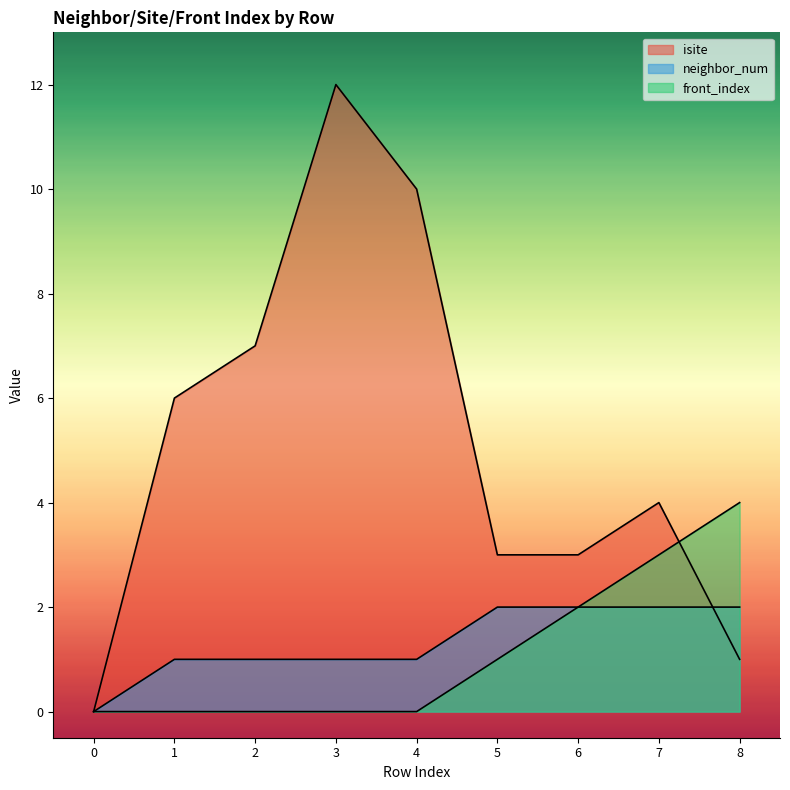

What is the value of the neighbor_num point at the 3rd from the left?

1